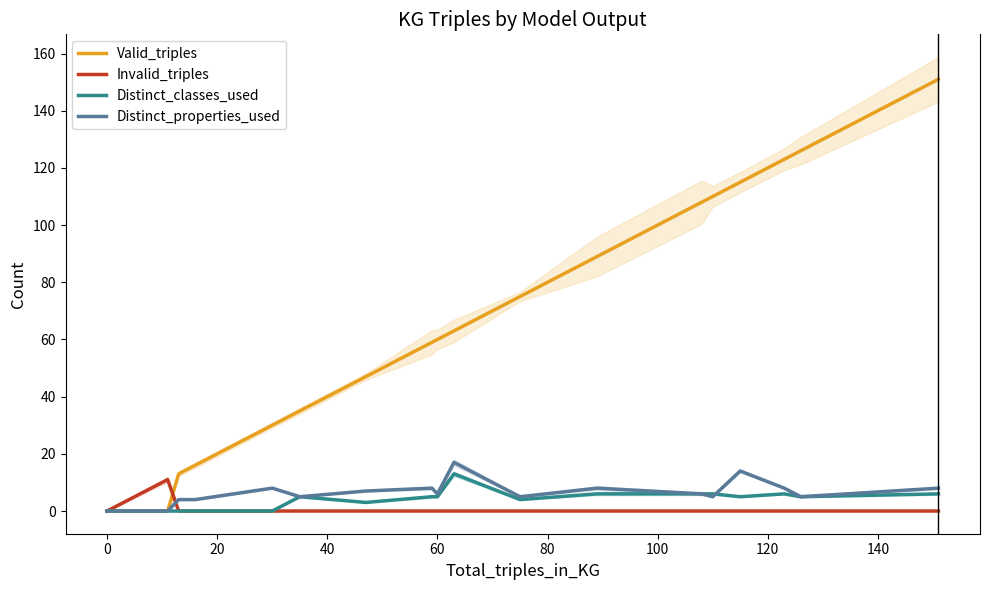

What is the difference between the maximum and minimum values in the Distinct_properties_used series?

17